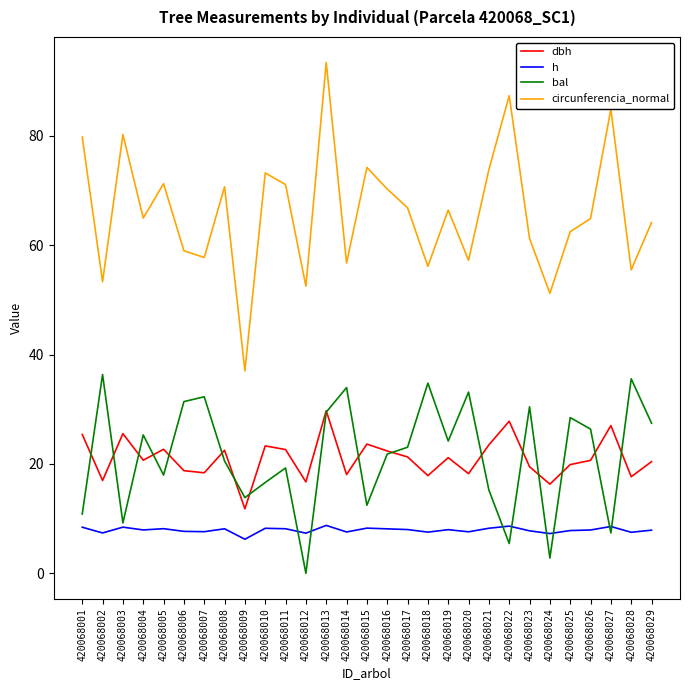

Does the chart display data point markers on the line(s)?

No